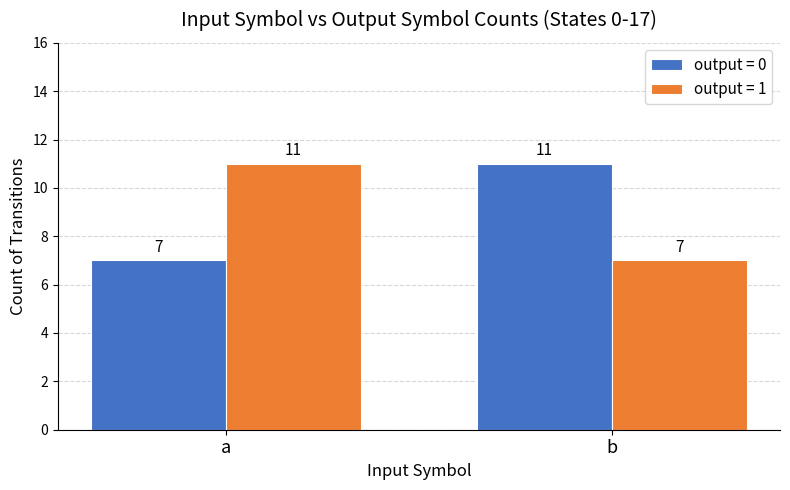

What is the sum of all output = 0 values?

18